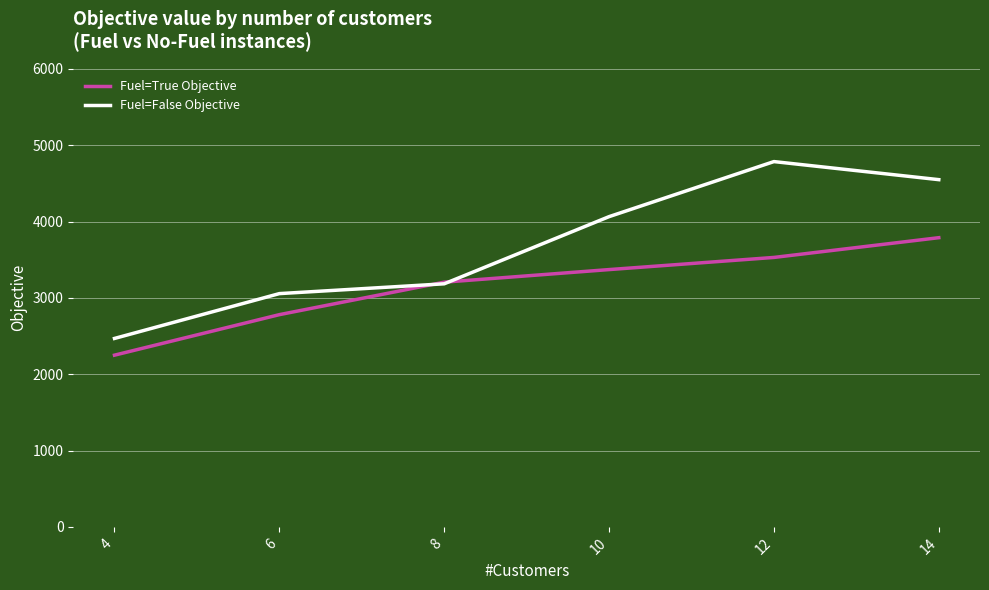

Which category has the highest value across all series?

12